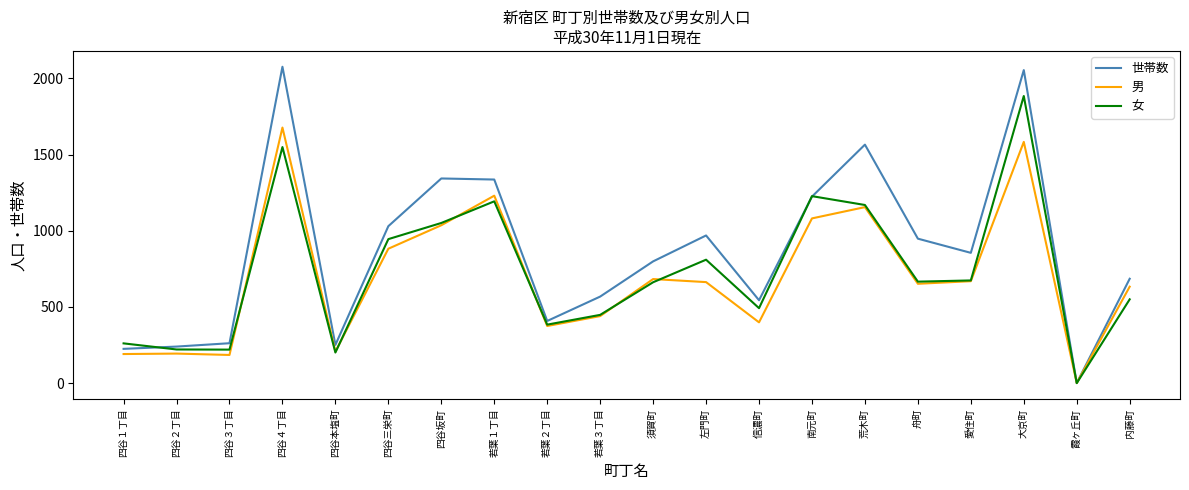

Is it true that 男 equals 1230 at 若葉１丁目?

True